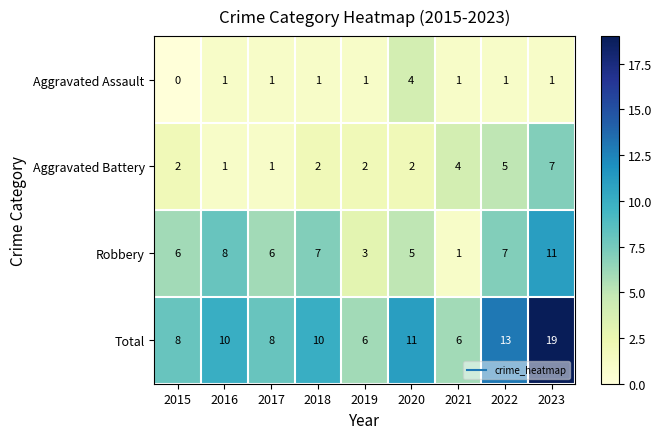

The value of Aggravated Battery at 2020 is 2. True or false?

True